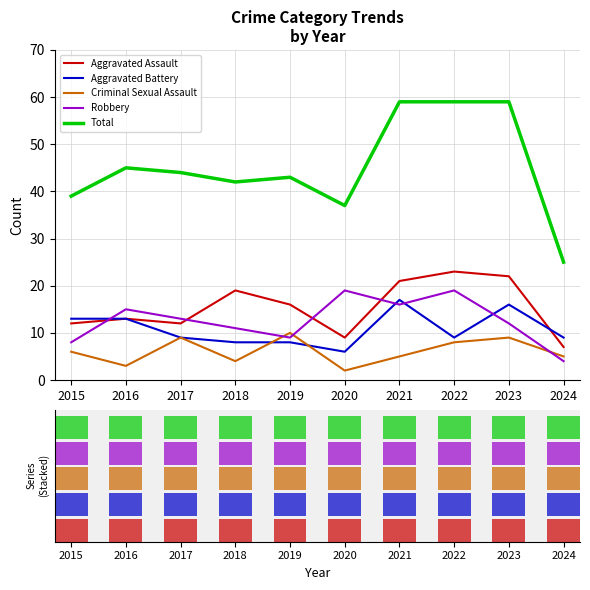

Are the bars horizontal?

No